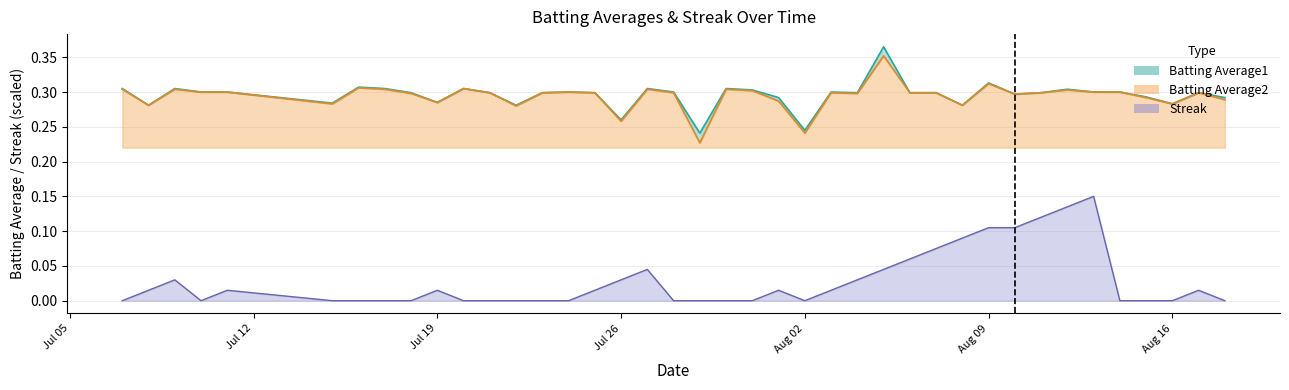

Is the value of Streak at 2010-07-08 greater than the value of Batting Average1 at 2010-07-24?

No